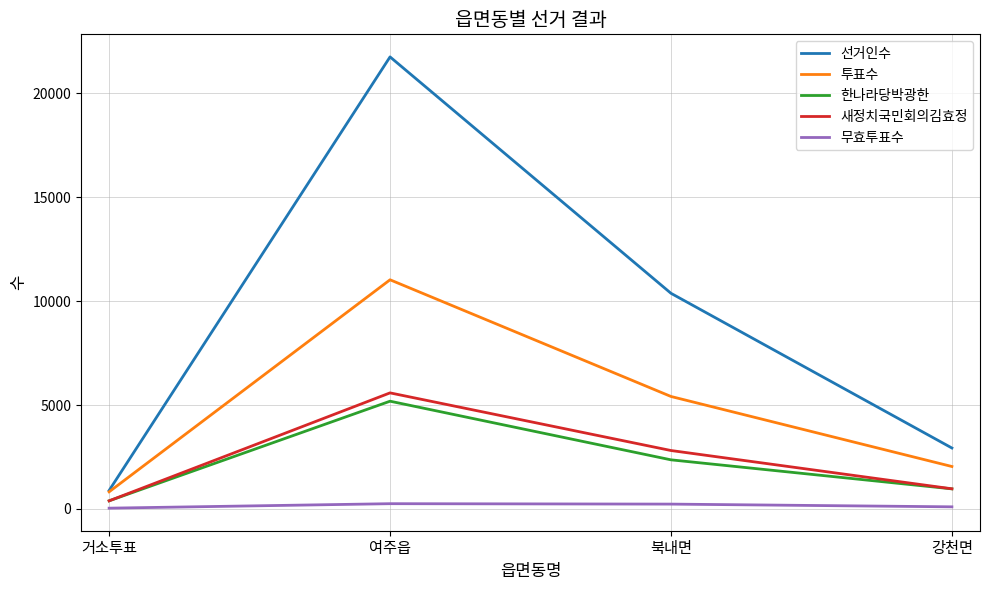

How many categories are shown in the chart?

4